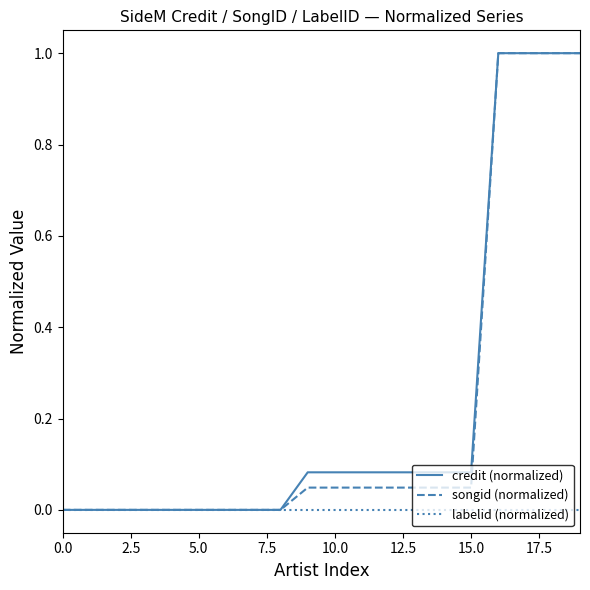

What is the average value of the songid (normalized) series?

0.2